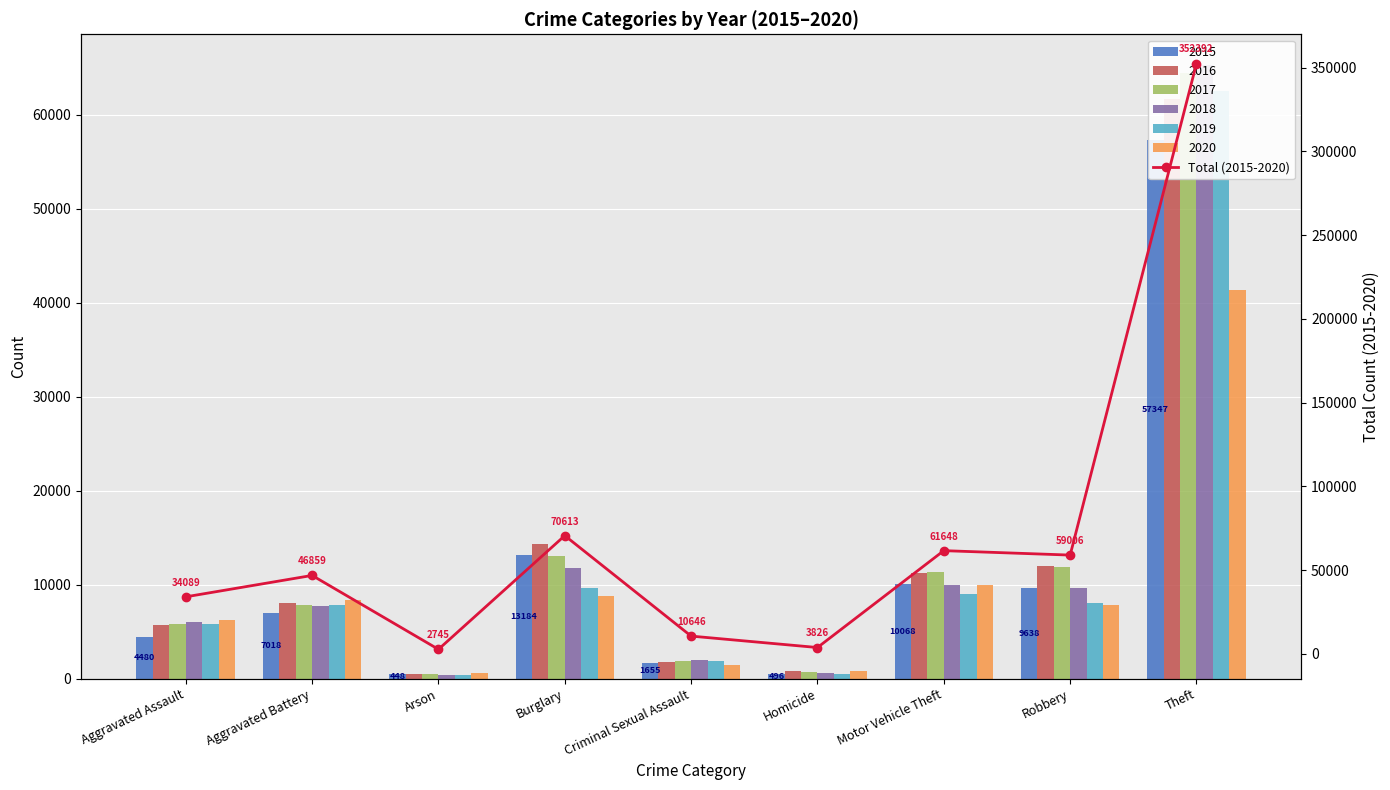

The value at Arson is 1808. True or false?

False